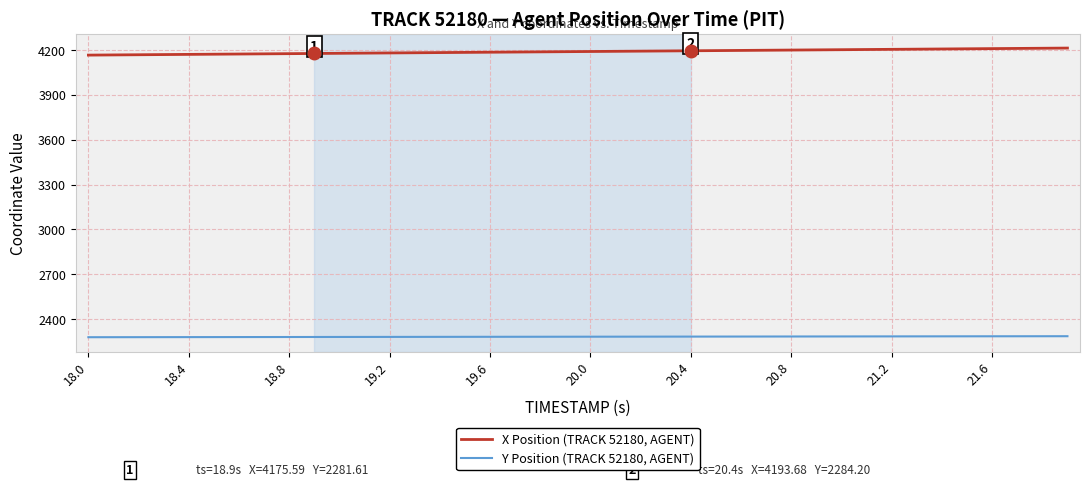

Does the chart display data point markers on the line(s)?

No